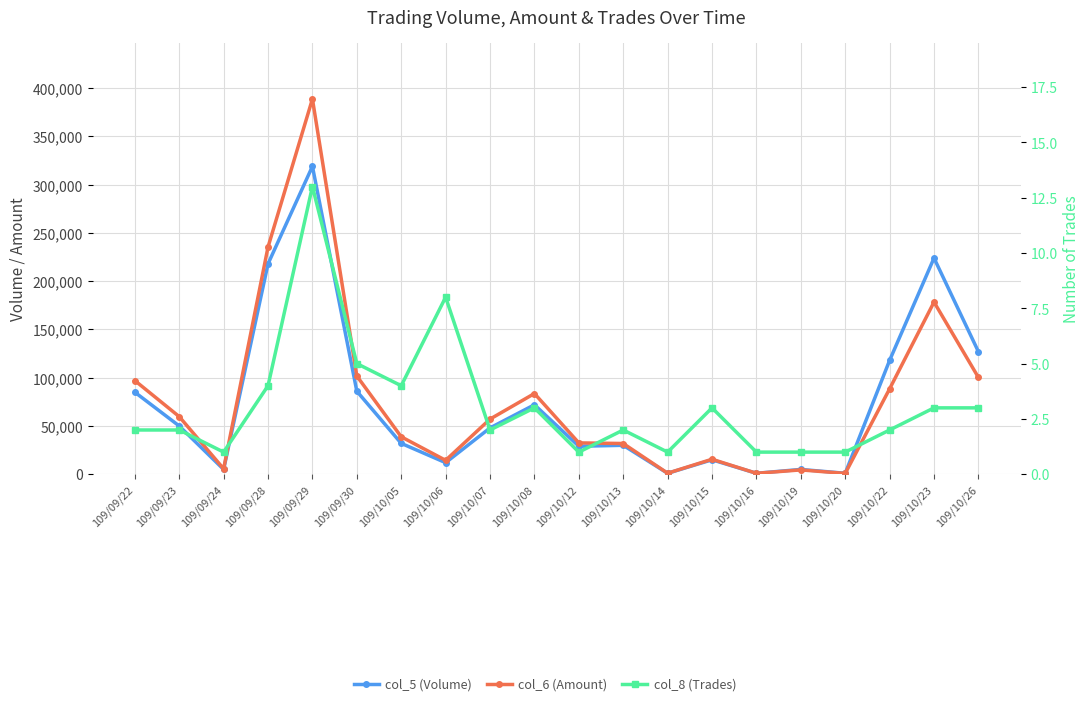

How many data points in col_5 (Volume) are above 48000?

9